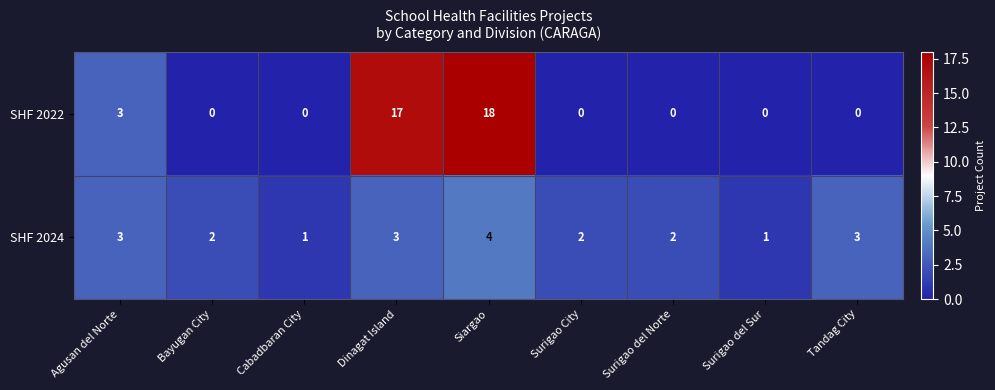

What is the approximate value of SHF 2024 at Siargao?

4